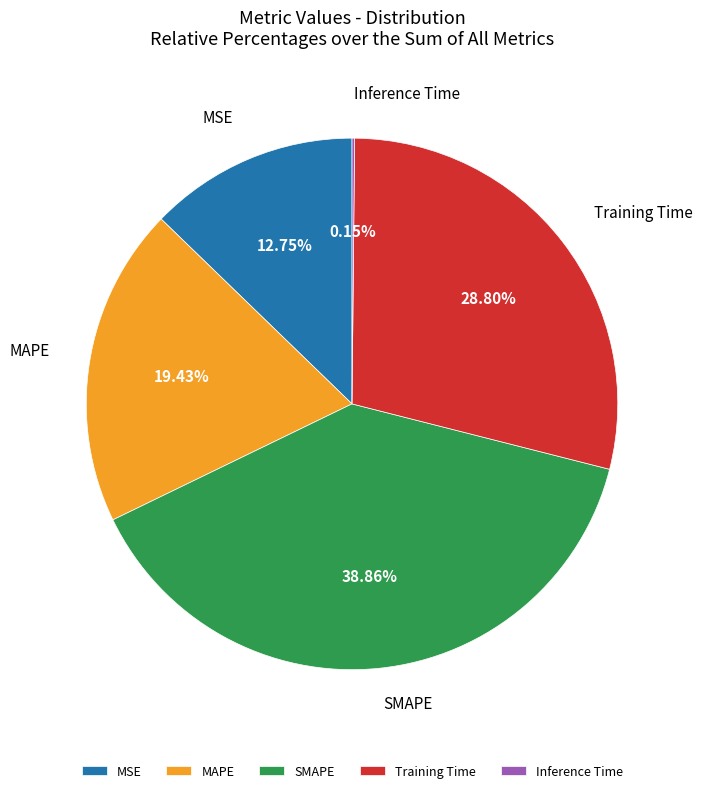

Between MSE and MAPE, which is larger?

MAPE